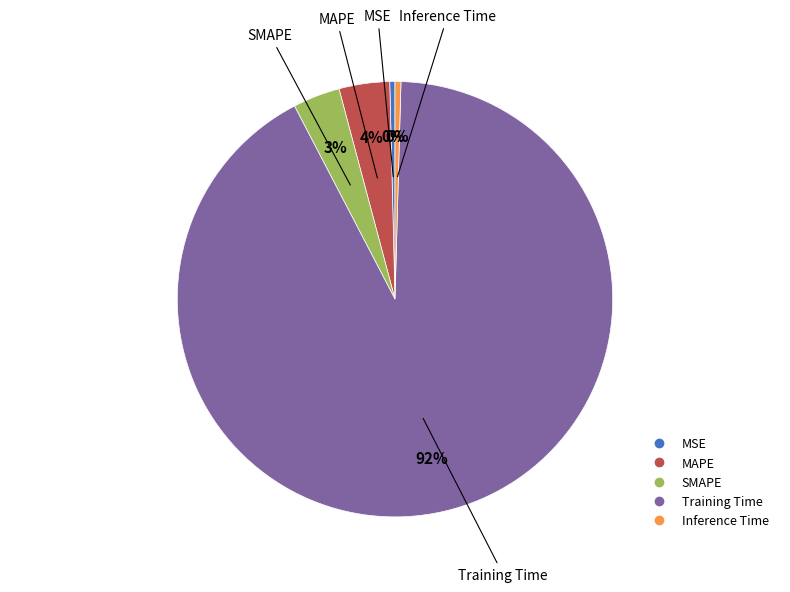

Is it true that SMAPE is 14% of the pie?

False